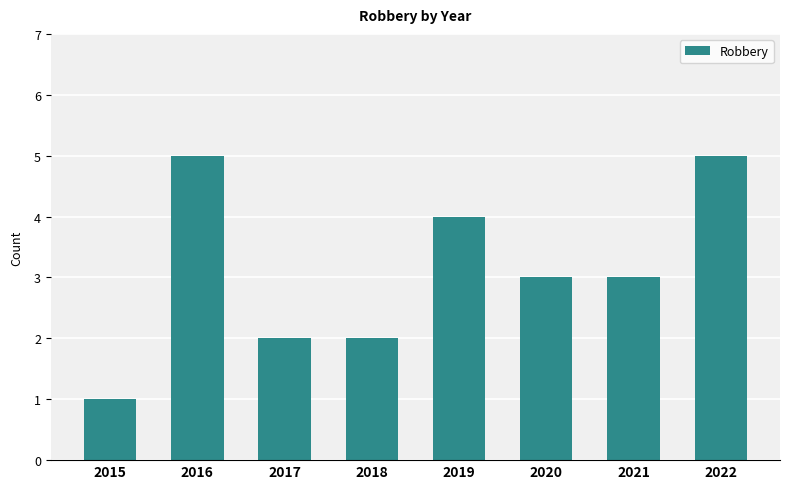

Is it true that the value at 2015 is 0?

False